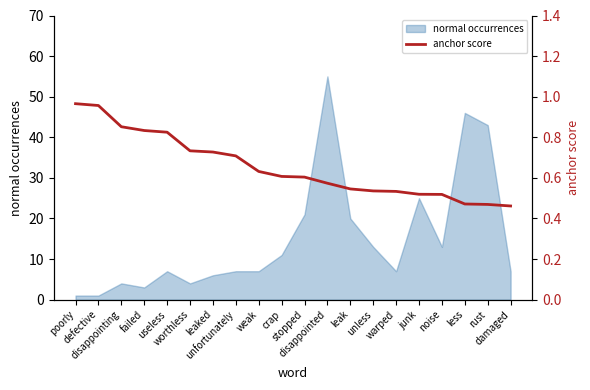

Does the chart have visible grid lines?

No